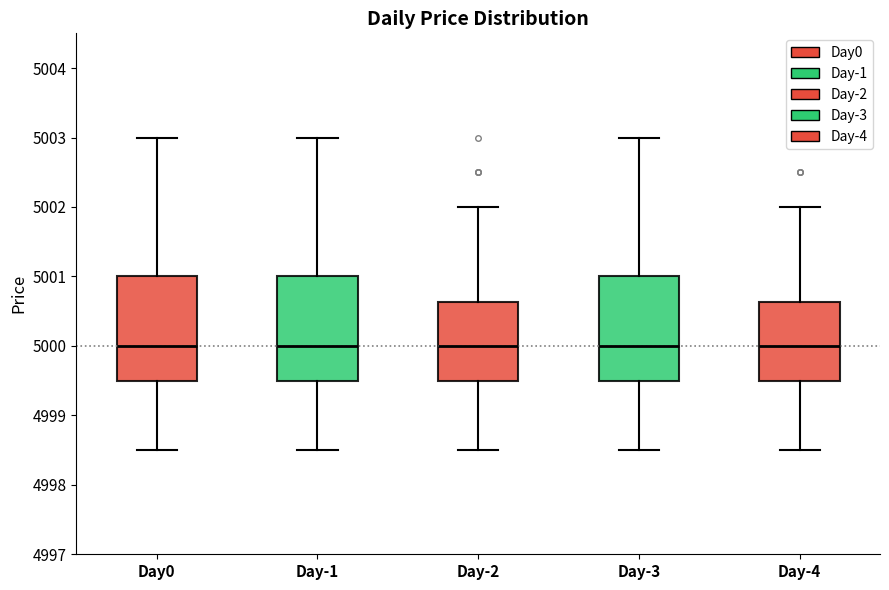

Reading left to right, transcribe this box plot: for each box, give where its median line is, the range the box spans, and where its two whiskers end, as read against the y-axis. The values are not printed on the chart, so give them approximately, as read against the axis.

Day0: median 5000.0, box 4999.5 to 5001.0, whiskers 4998.5 to 5003.0
Day-1: median 5000.0, box 4999.5 to 5001.0, whiskers 4998.5 to 5003.0
Day-2: median 5000.0, box 4999.5 to 5000.6, whiskers 4998.5 to 5002.0
Day-3: median 5000.0, box 4999.5 to 5001.0, whiskers 4998.5 to 5003.0
Day-4: median 5000.0, box 4999.5 to 5000.6, whiskers 4998.5 to 5002.0